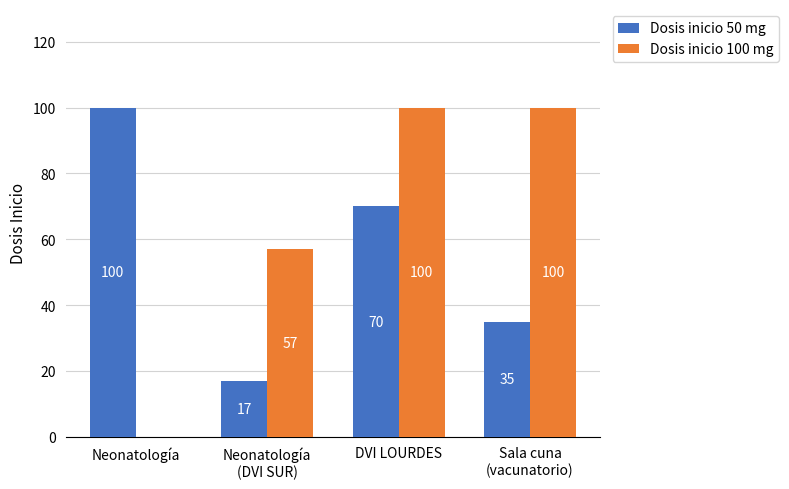

The Dosis inicio 50 mg series shows 66 at Neonatología. True or false?

False